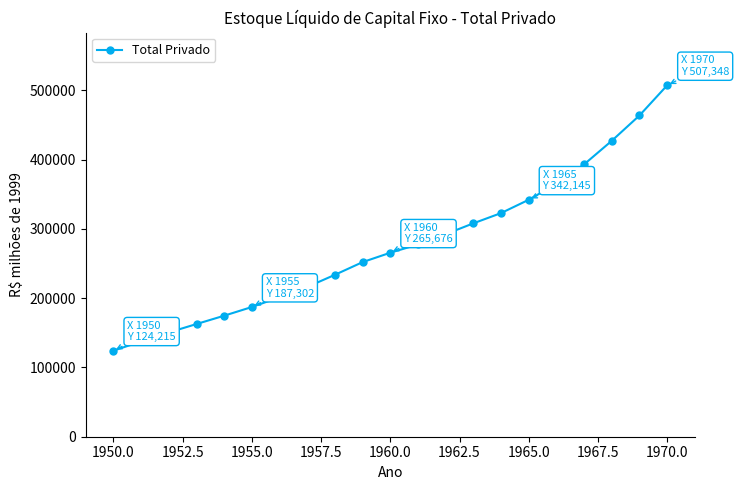

How many categories are shown in the chart?

21